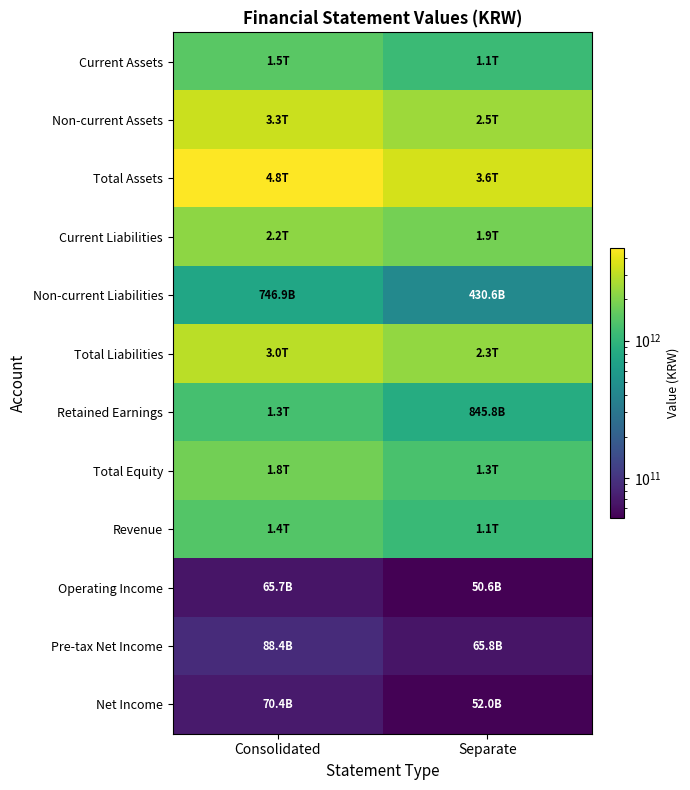

Rank the series at Consolidated from highest to lowest value.

Total Assets, Non-current Assets, Total Liabilities, Current Liabilities, Total Equity, Current Assets, Revenue, Retained Earnings, Non-current Liabilities, Pre-tax Net Income, Net Income, Operating Income